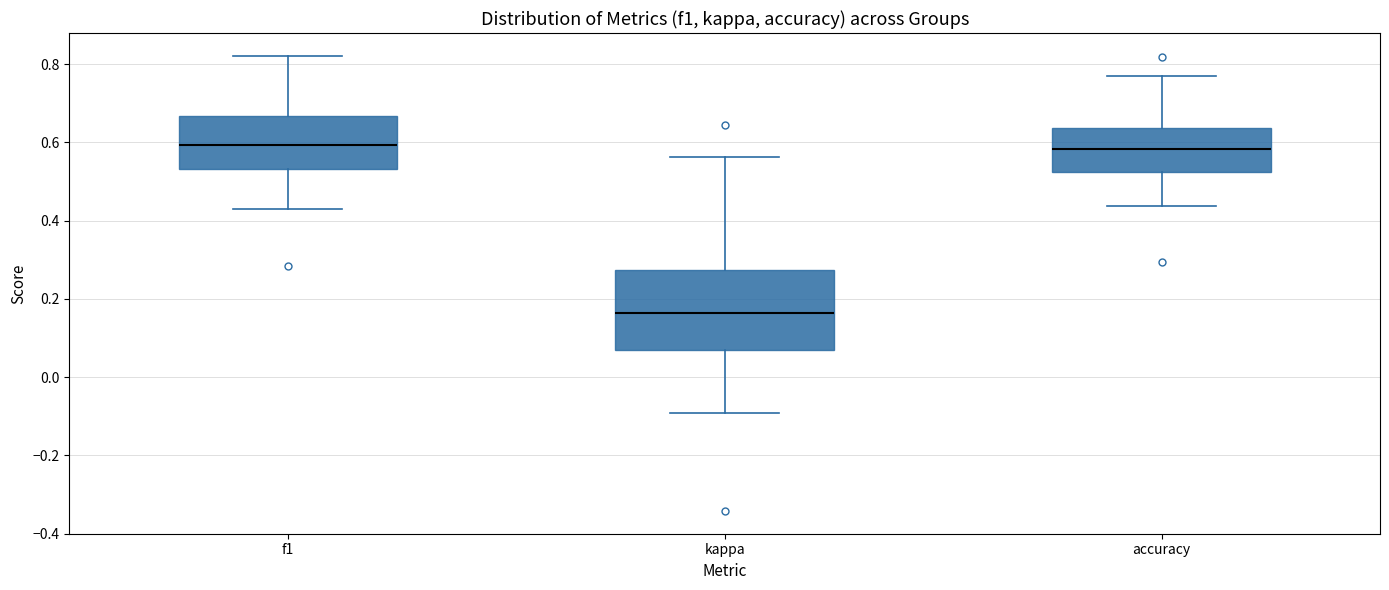

Reading left to right, transcribe this box plot: for each box, give where its median line is, the range the box spans, and where its two whiskers end, as read against the y-axis. The values are not printed on the chart, so give them approximately, as read against the axis.

f1: median 0.60, box 0.54 to 0.66, whiskers 0.42 to 0.82
kappa: median 0.16, box 0.06 to 0.28, whiskers -0.10 to 0.56
accuracy: median 0.58, box 0.52 to 0.64, whiskers 0.44 to 0.76